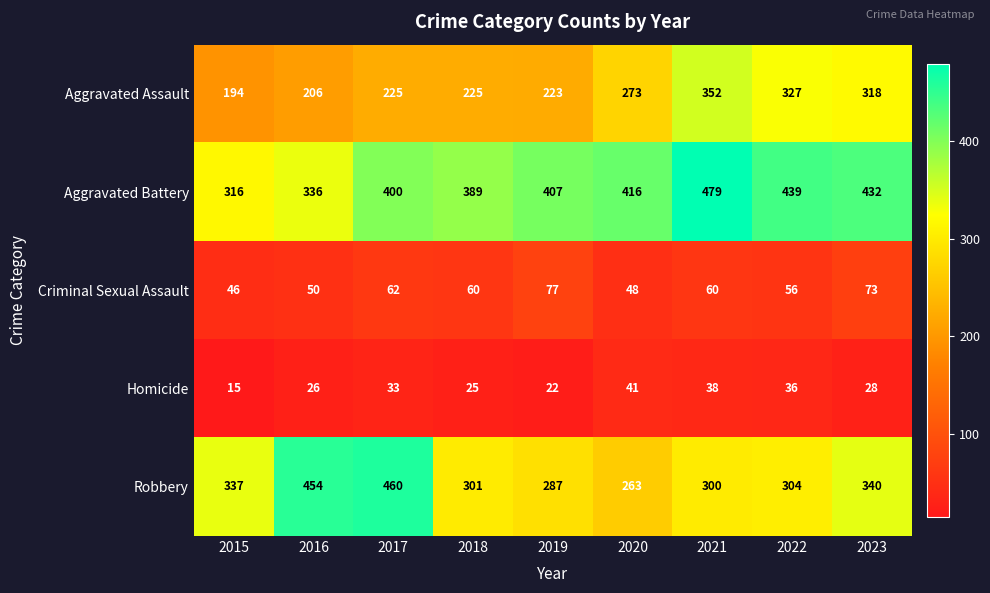

What is the minimum value shown in the chart?

15